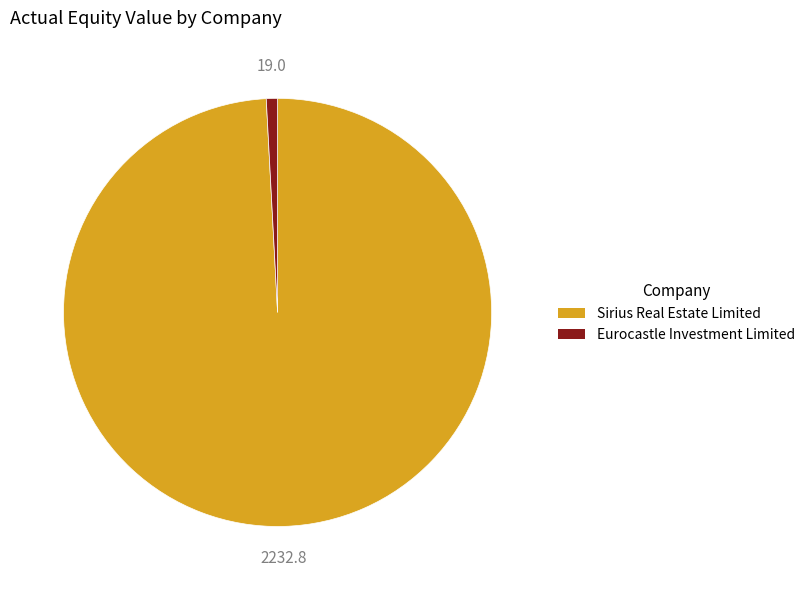

Which has a higher value, Eurocastle Investment Limited or Sirius Real Estate Limited?

Sirius Real Estate Limited